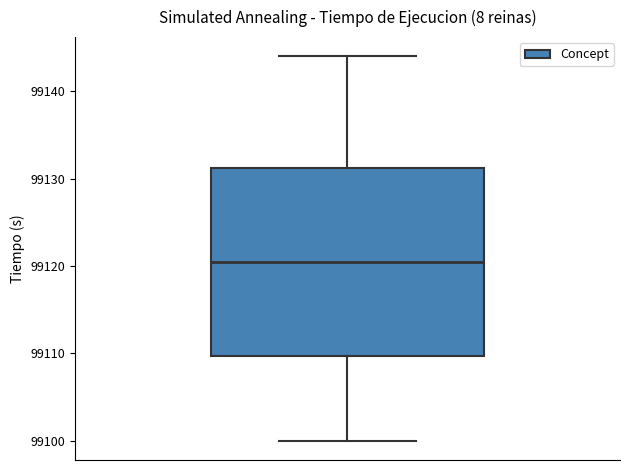

Transcribe this box plot: give where the median line is, the range the box spans, and where the two whiskers end, as read against the y-axis. The values are not printed on the chart, so give them approximately, as read against the axis.

median 99121, box 99110 to 99131, whiskers 99100 to 99144